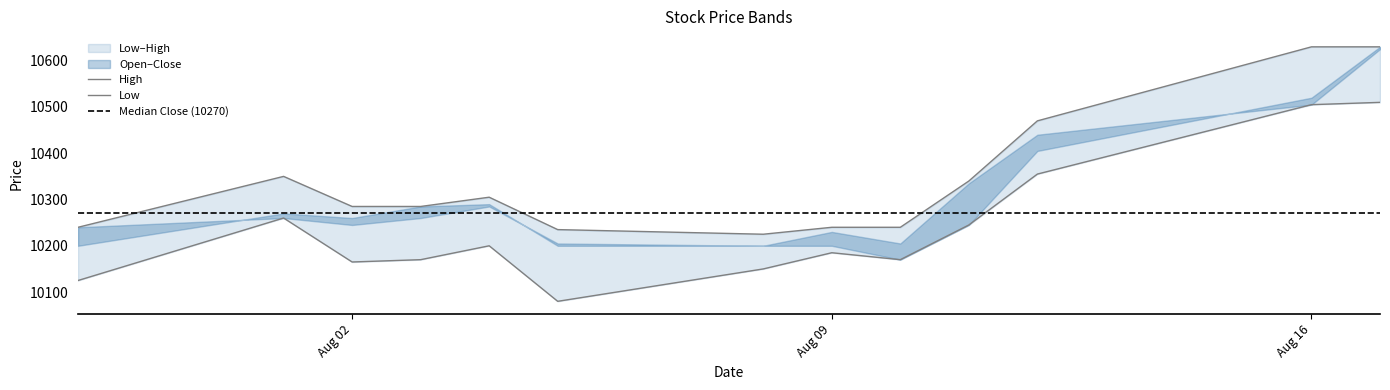

True or false: High and Low cross at least once.

False